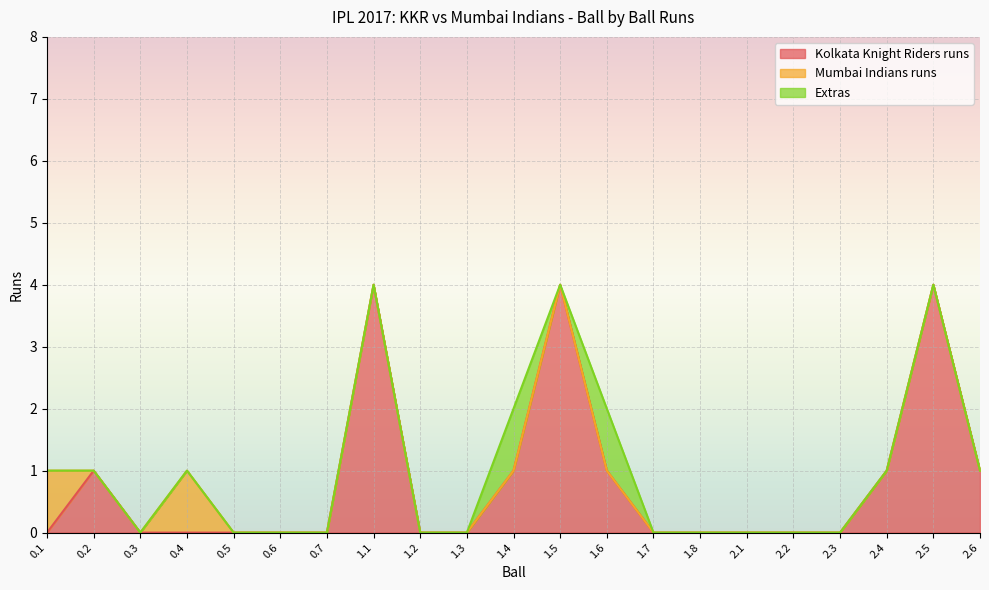

What are all the series names shown in the legend?

Kolkata Knight Riders runs, Mumbai Indians runs, Extras